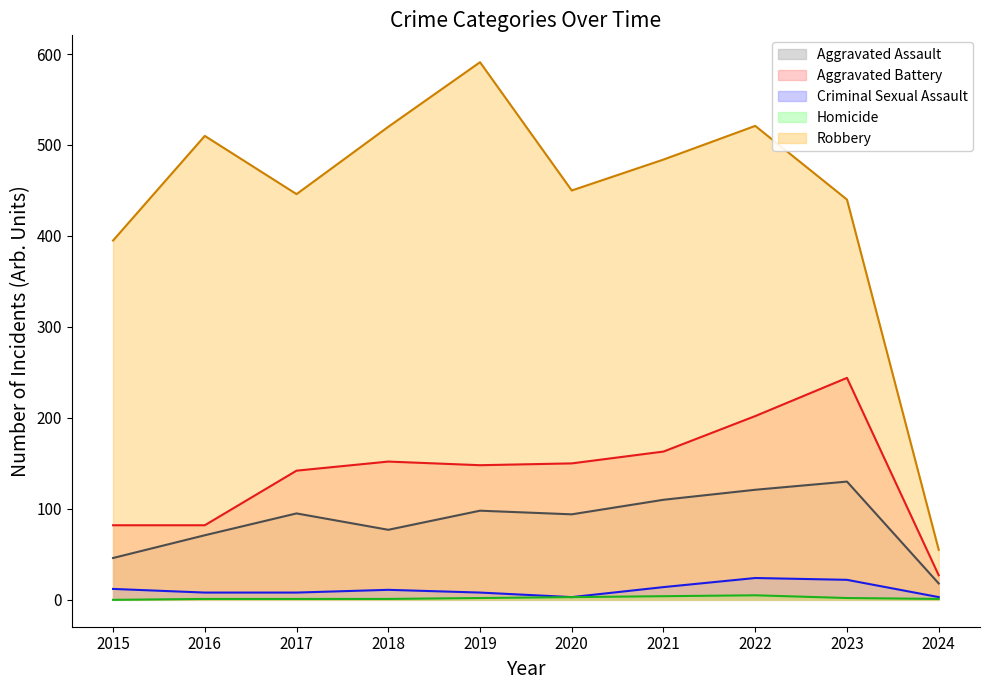

At how many categories does at least one series exceed 410?

8